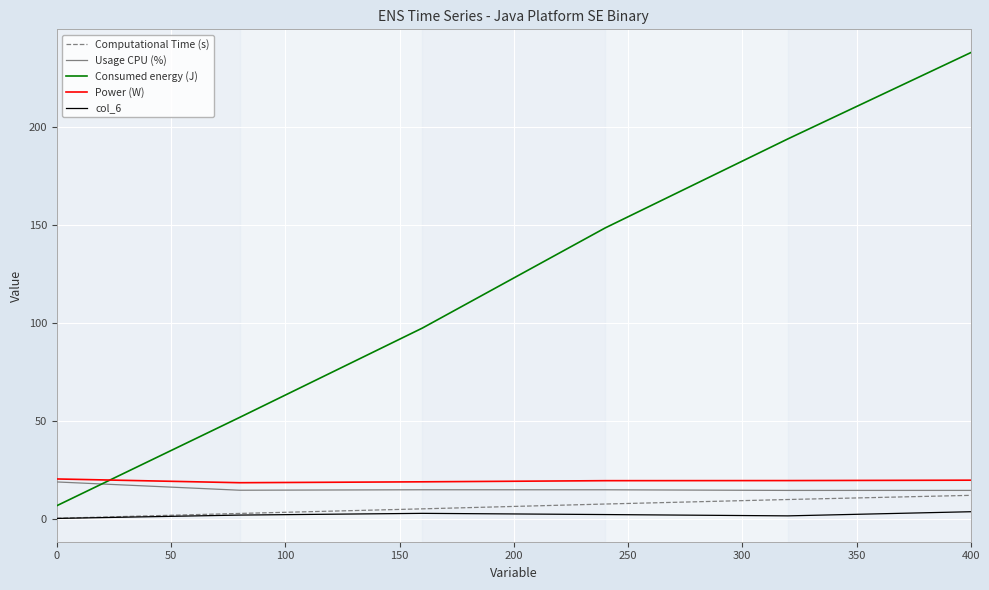

Which series has the largest total across all categories?

Consumed energy (J)